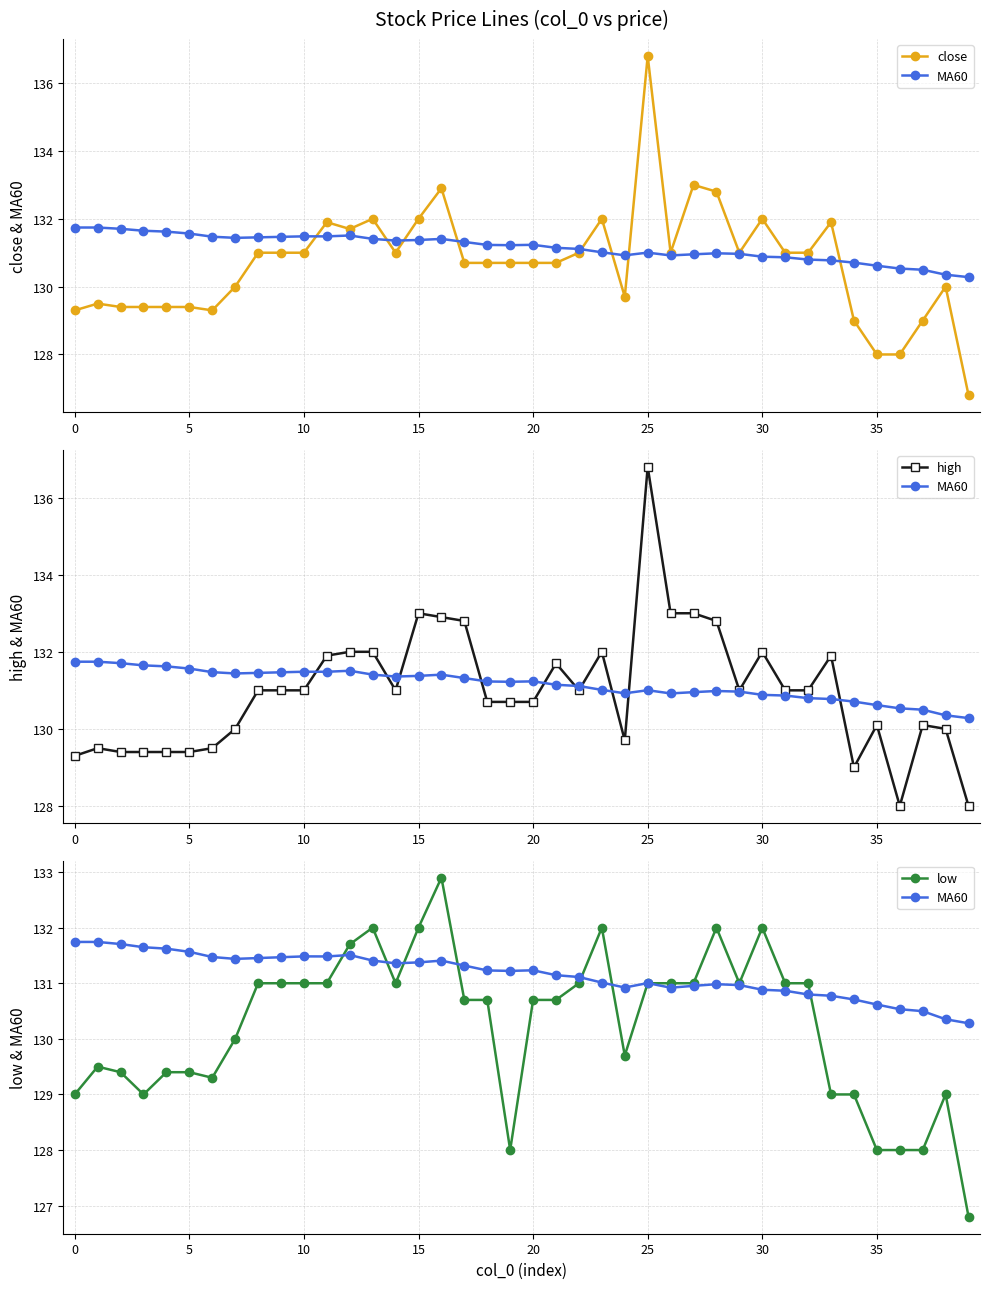

Between 23 and 28, which series saw the biggest shift?

close